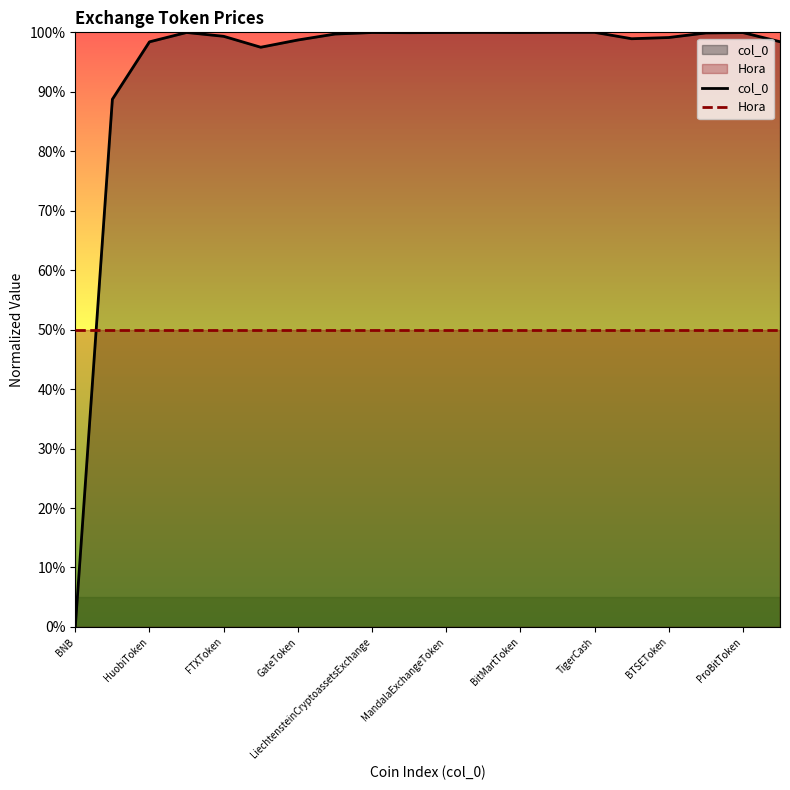

How many categories are shown in the chart?

20